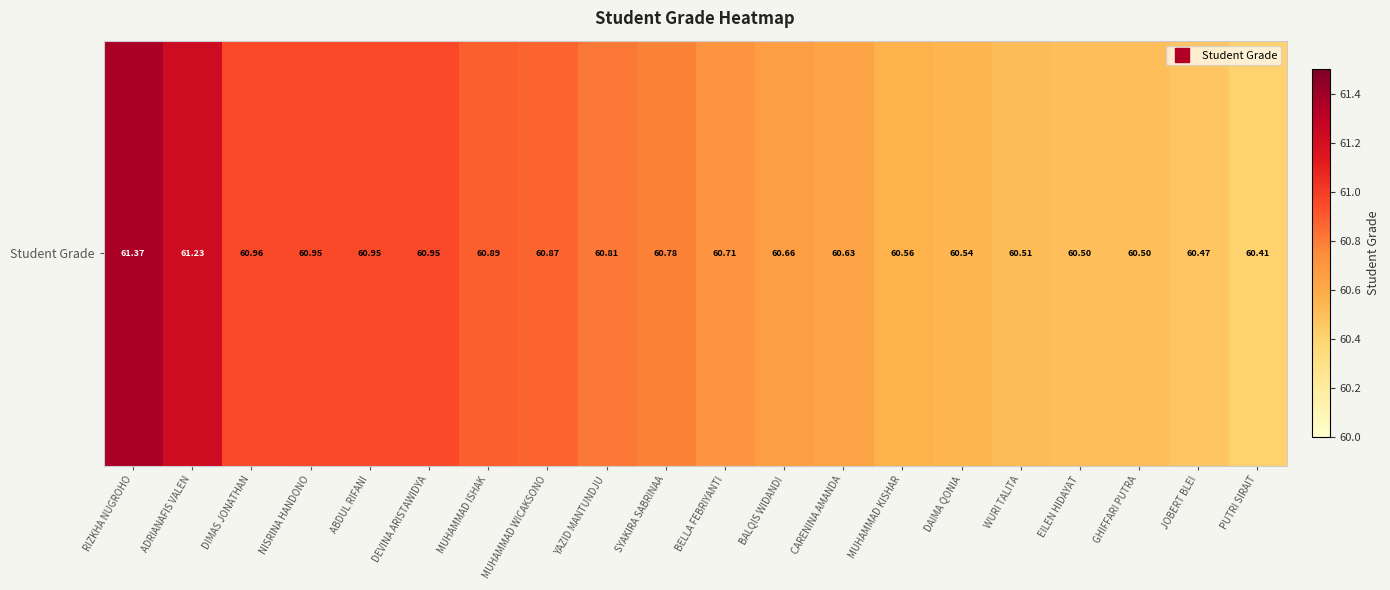

Count the number of data series in this chart.

1